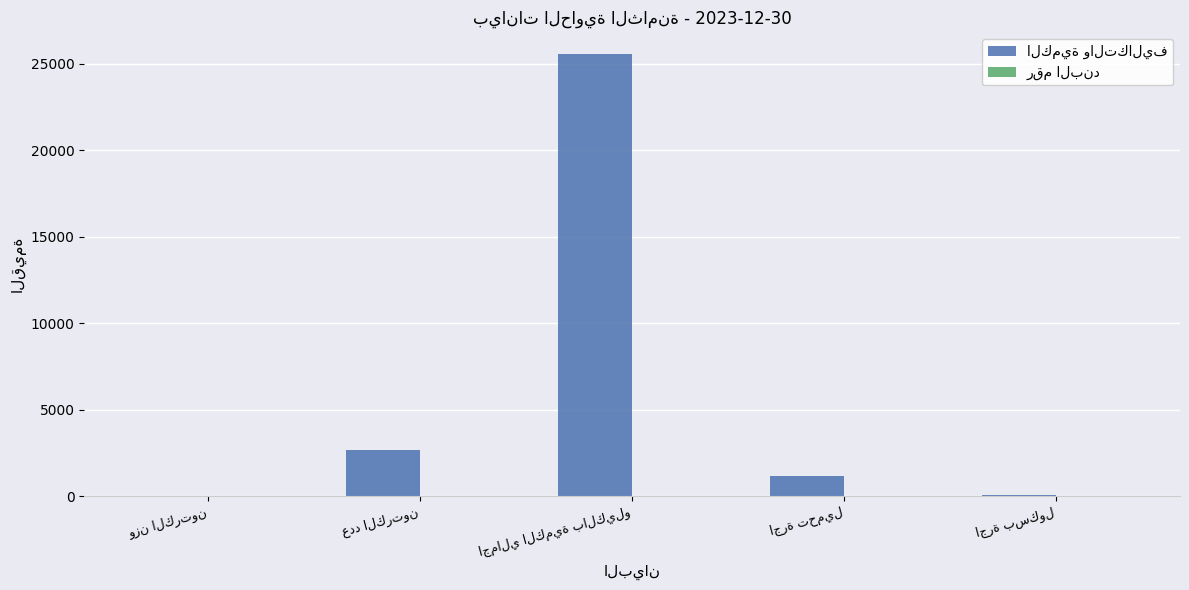

What is the average value of the الكمية والتكاليف series?

5903.9